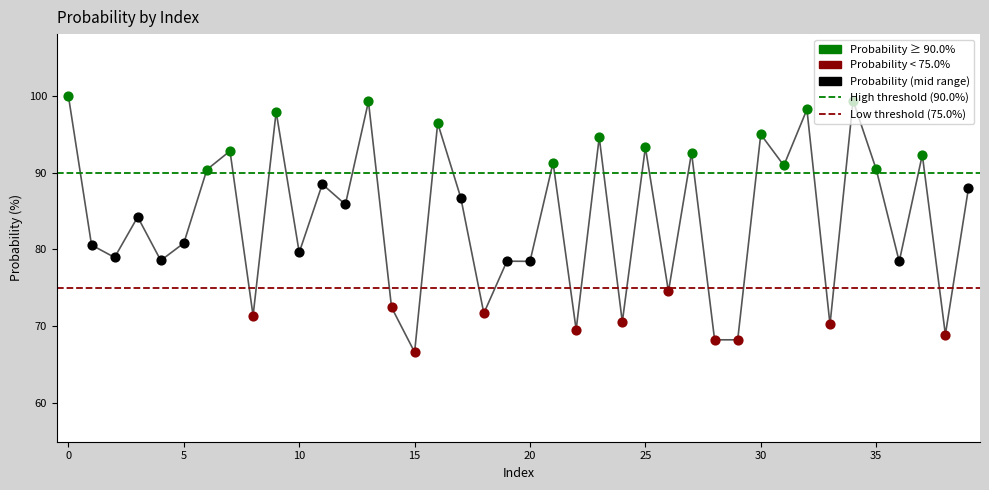

Is the value of Low threshold (75.0%) at 0 greater than the value of High threshold (90.0%) at −5?

No